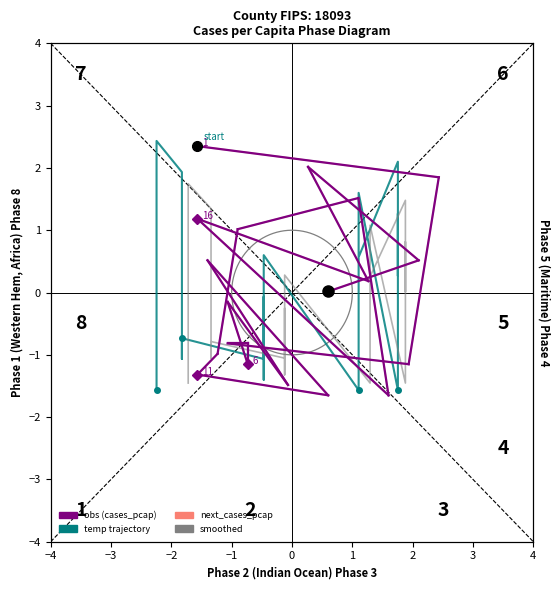

Where does the temp vs cases series first go above 0?

−3